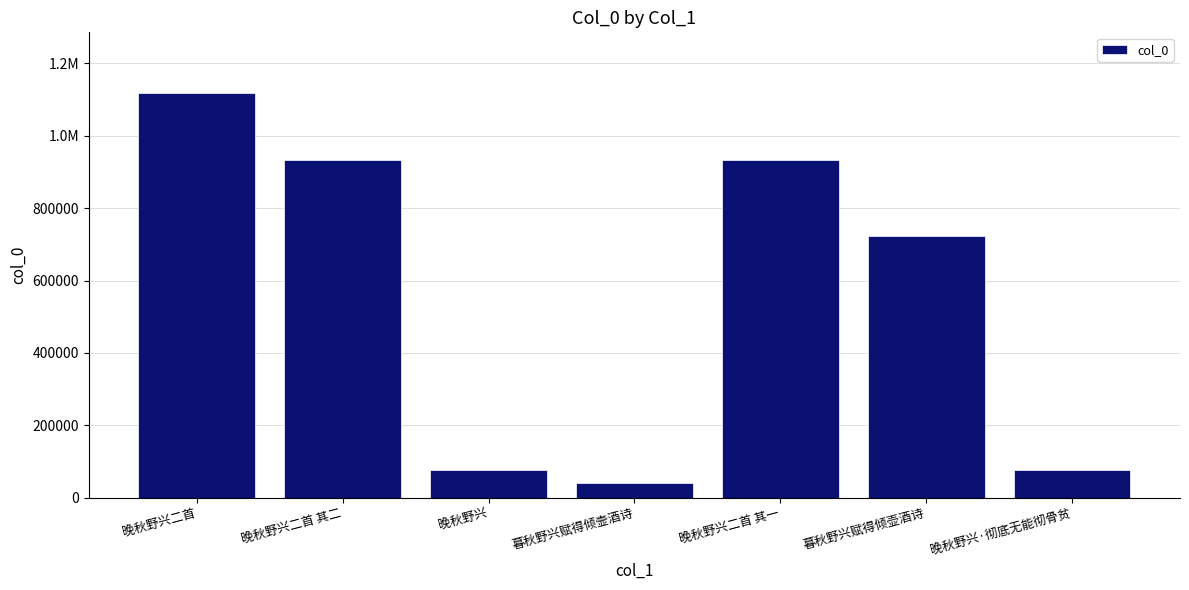

What is the change in value from 晚秋野兴 to 暮秋野兴赋得倾壸酒诗?

-37397